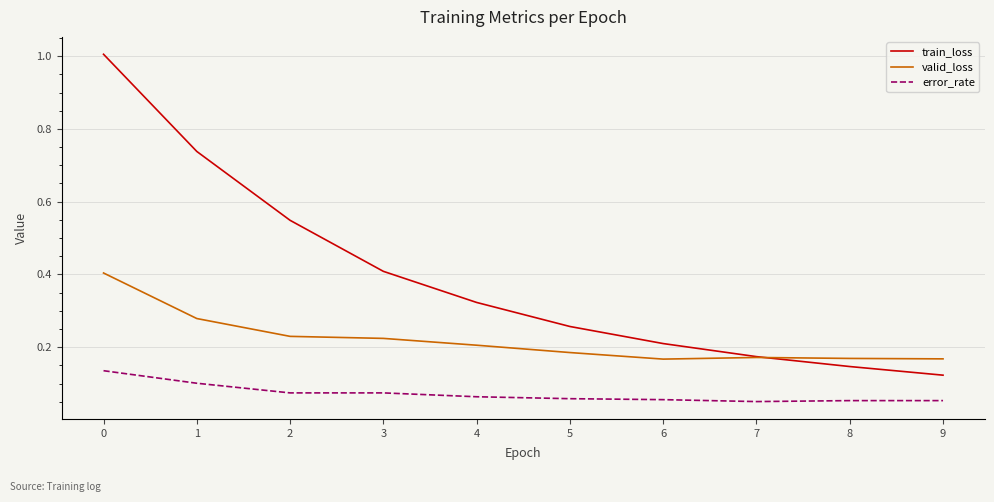

Rank the series by their average value, from highest to lowest.

train_loss, valid_loss, error_rate